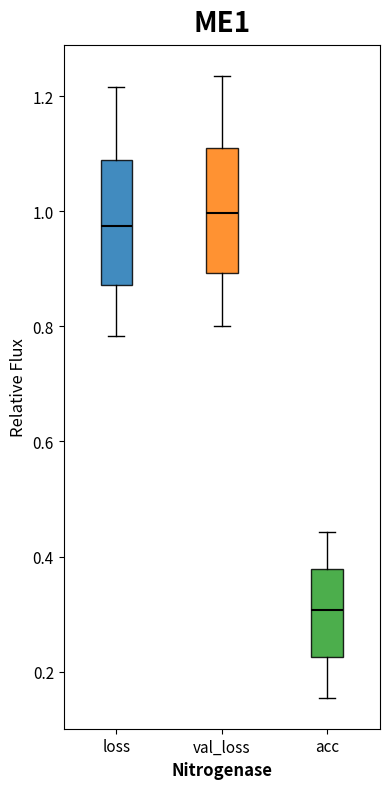

Which box's median line is the highest?

val_loss